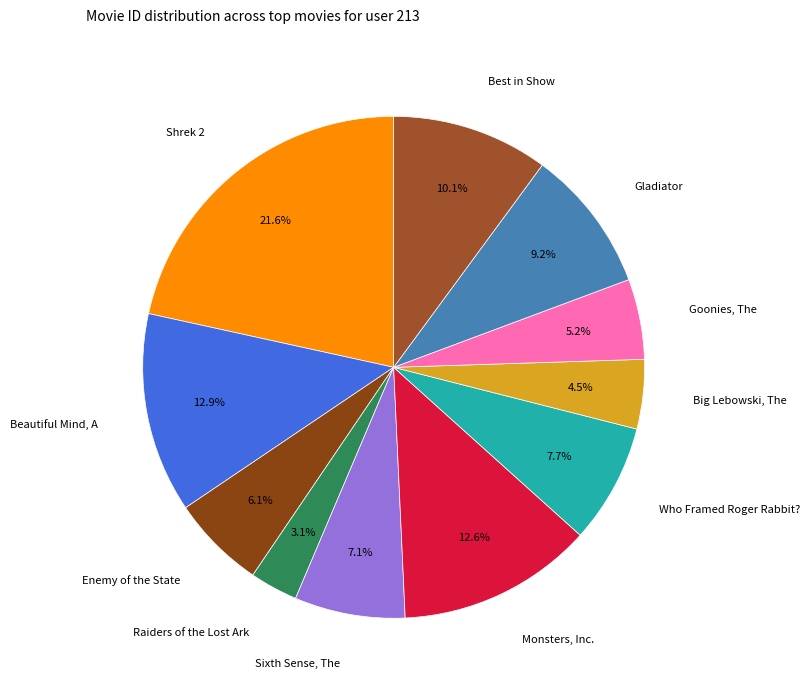

Which has a higher value, Monsters, Inc. or Shrek 2?

Shrek 2